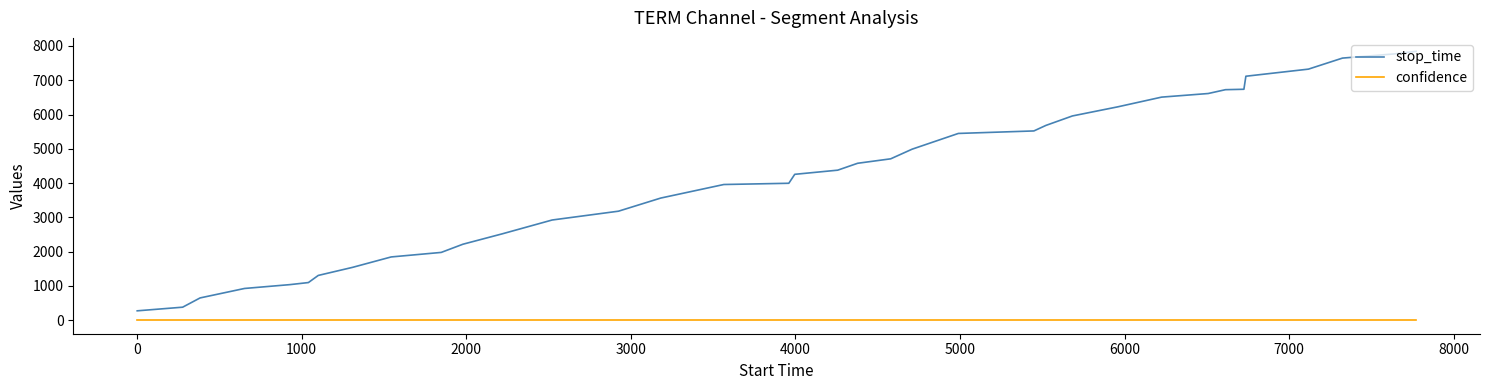

True or false: confidence and stop_time cross at least once.

False